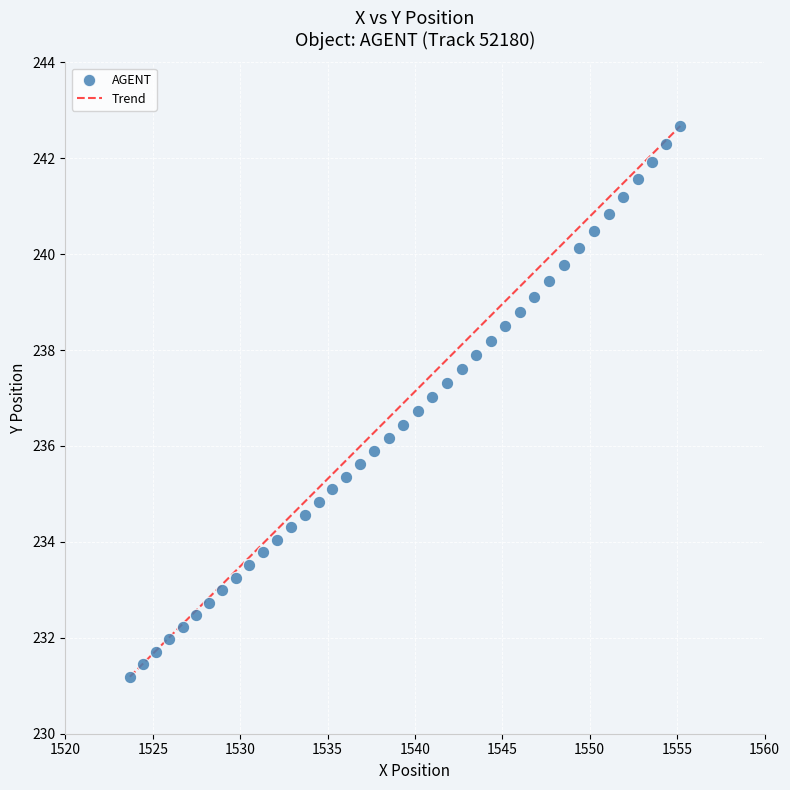

What is the range of X values (max minus min)?

31.5